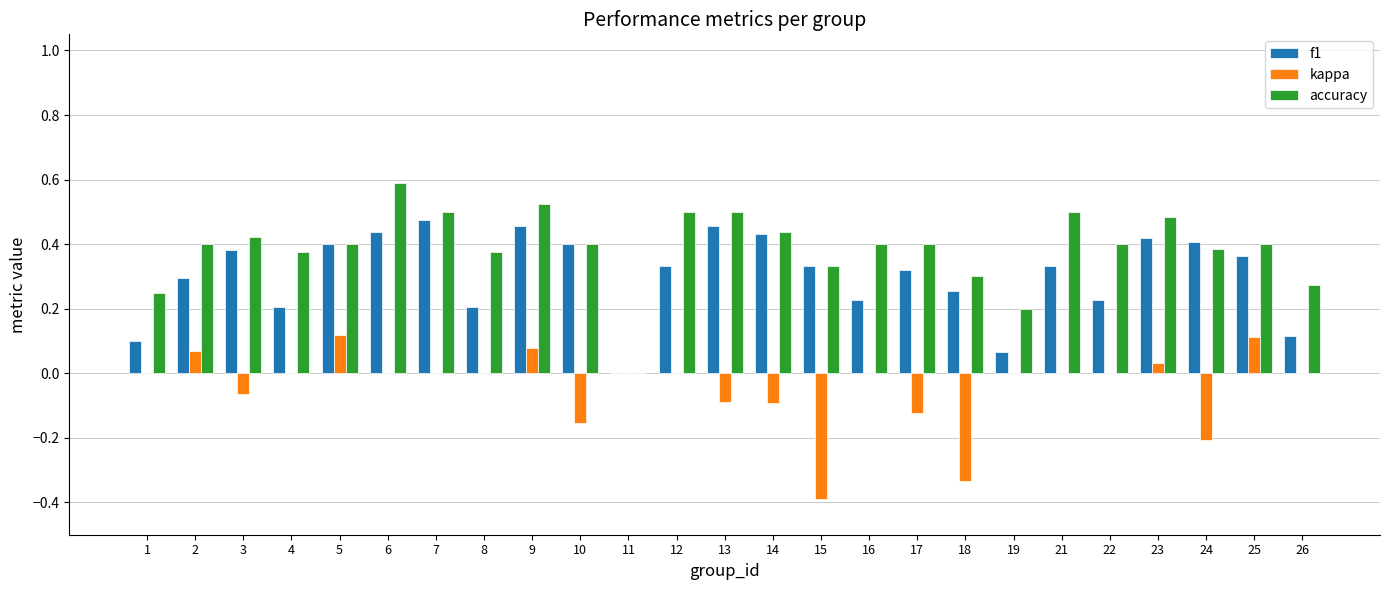

Which series changed the most between 9 and 13?

kappa